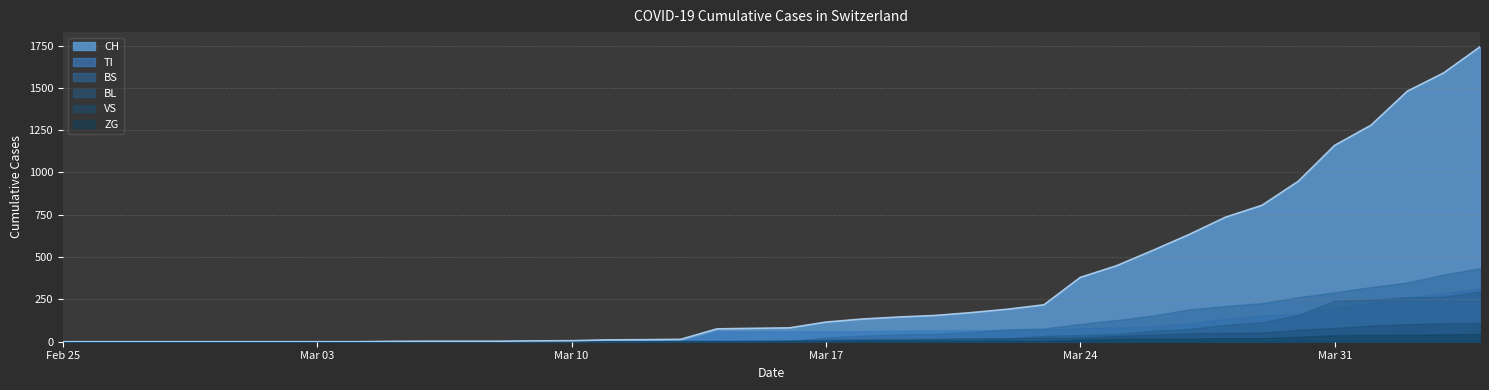

What is the difference between the maximum and second lowest values in the CH series?

1742